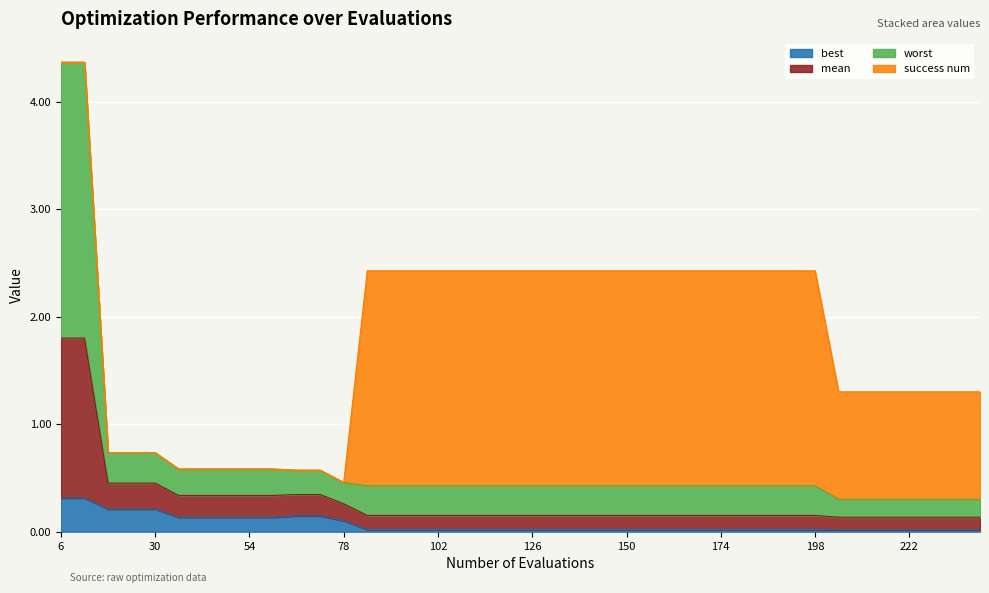

What is the highest value of the best series?

0.3